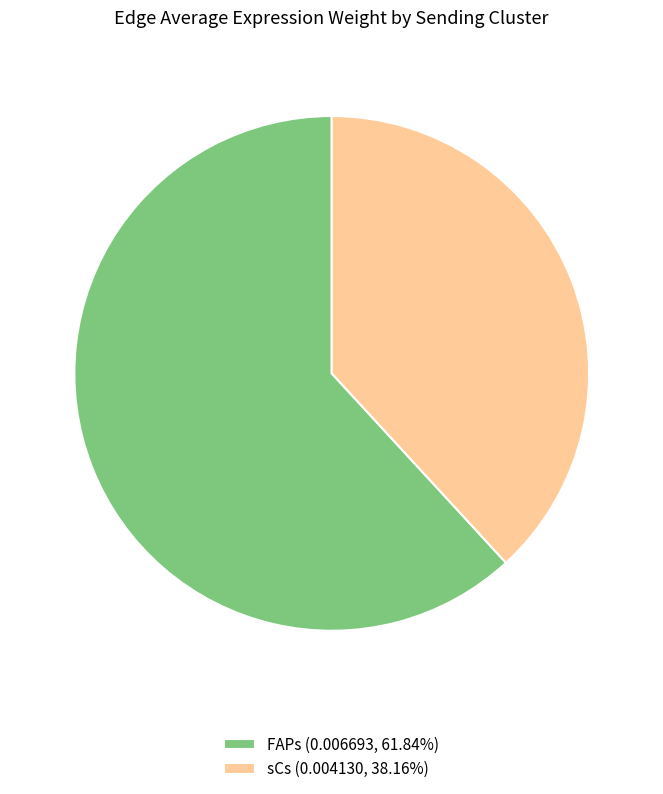

Combined, do FAPs (0.006693, 61.84%) and sCs (0.004130, 38.16%) account for over 50%?

Yes